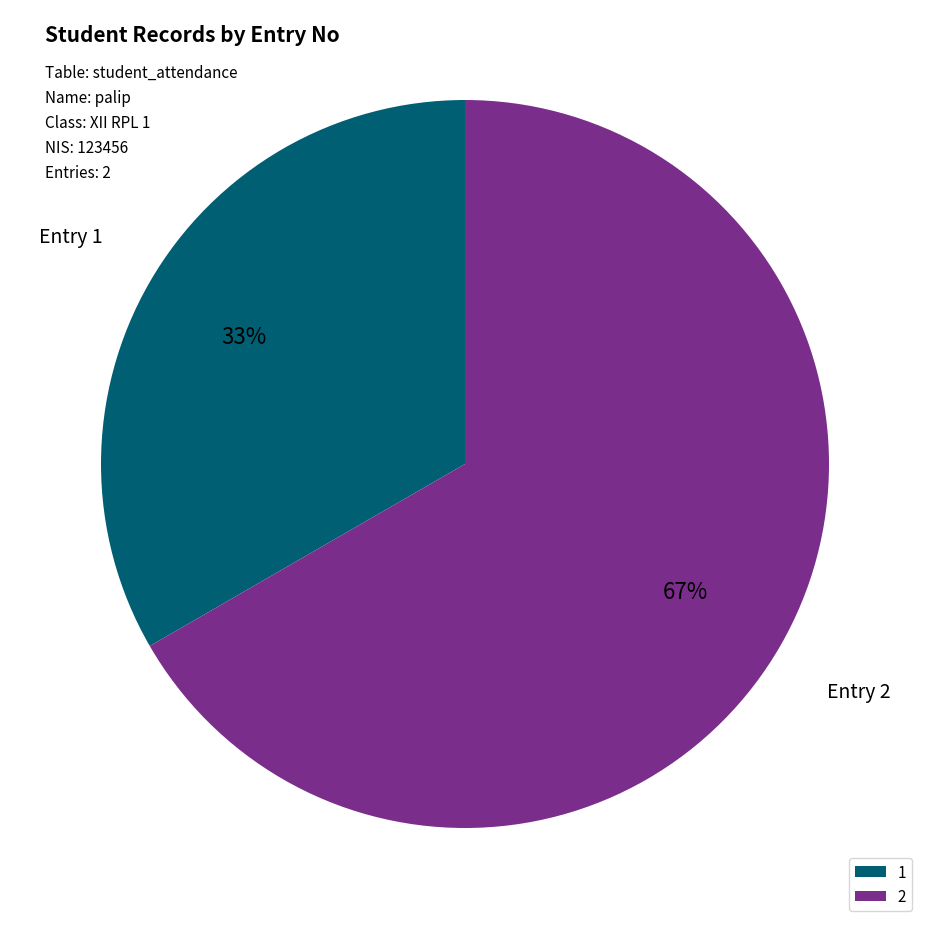

Is the sum of 1 and 2 greater than half?

Yes